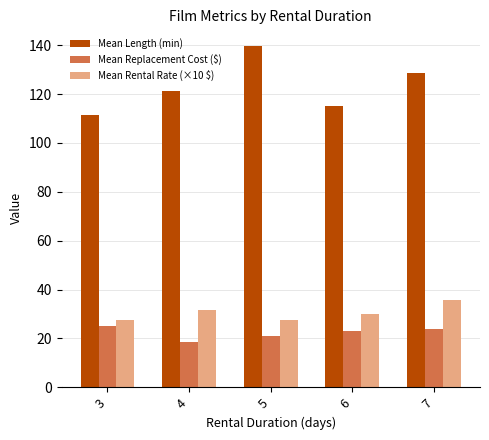

Read the Mean Length (min) value at 4.

121.2